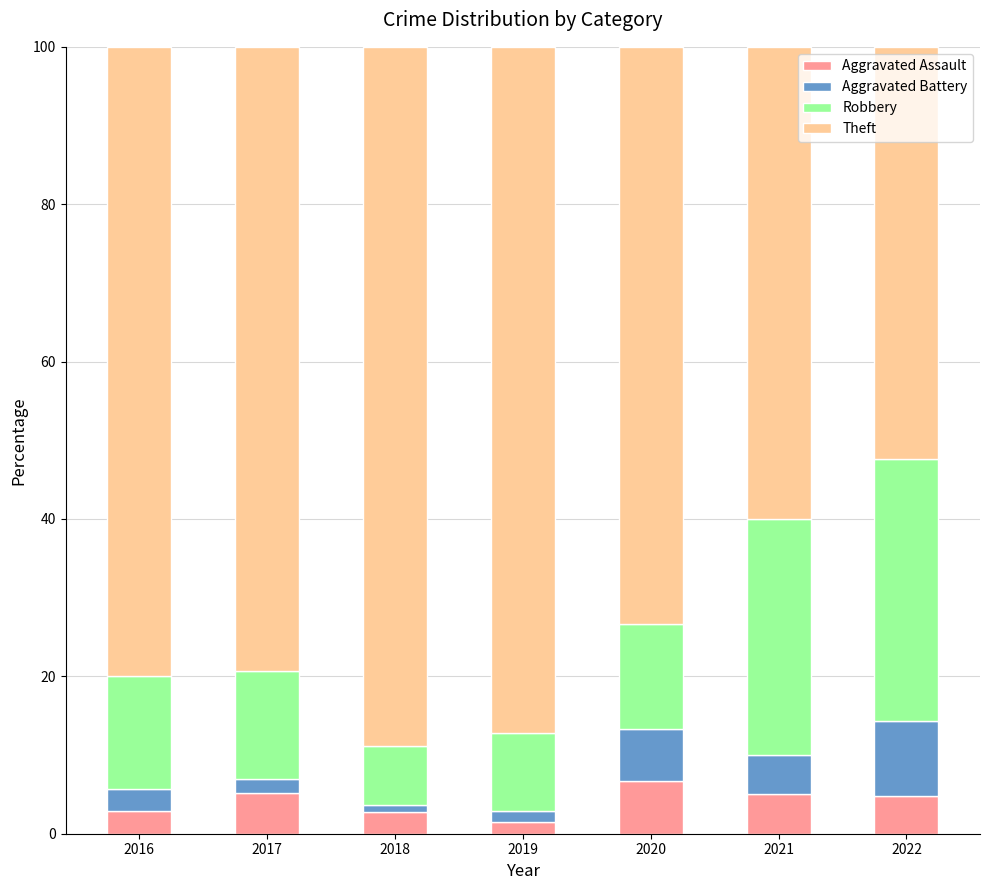

The Aggravated Assault series shows 2.9 at 2016. True or false?

True